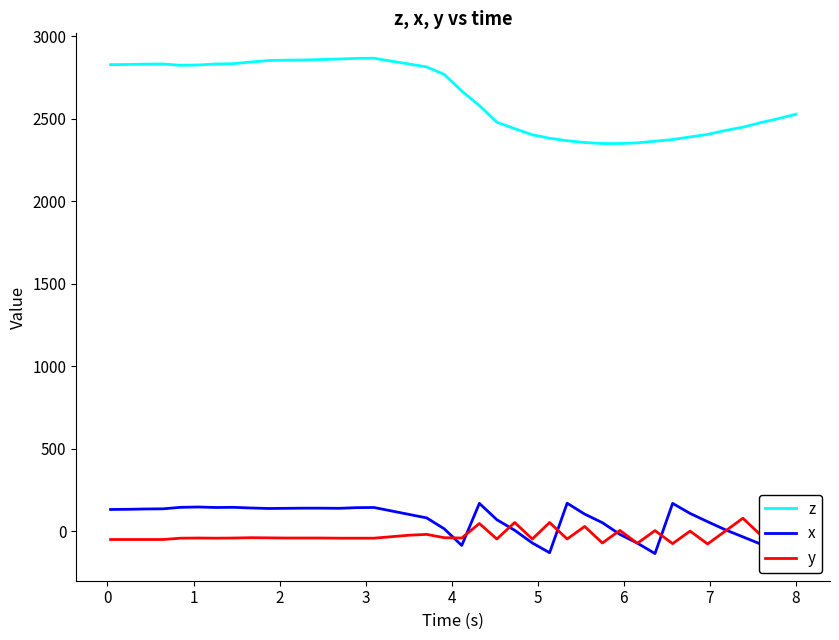

How many data points in x are above 122?

19